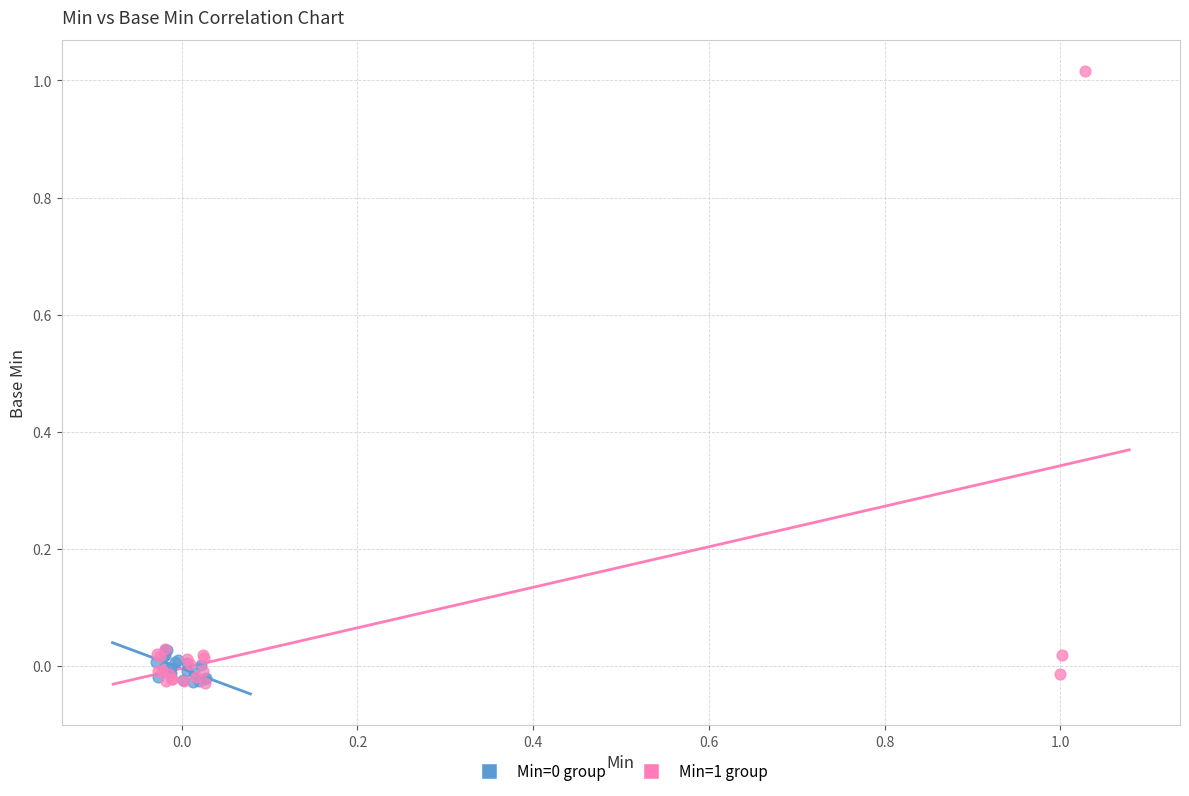

Which series has the largest Y range (max minus min)?

Min=1 group